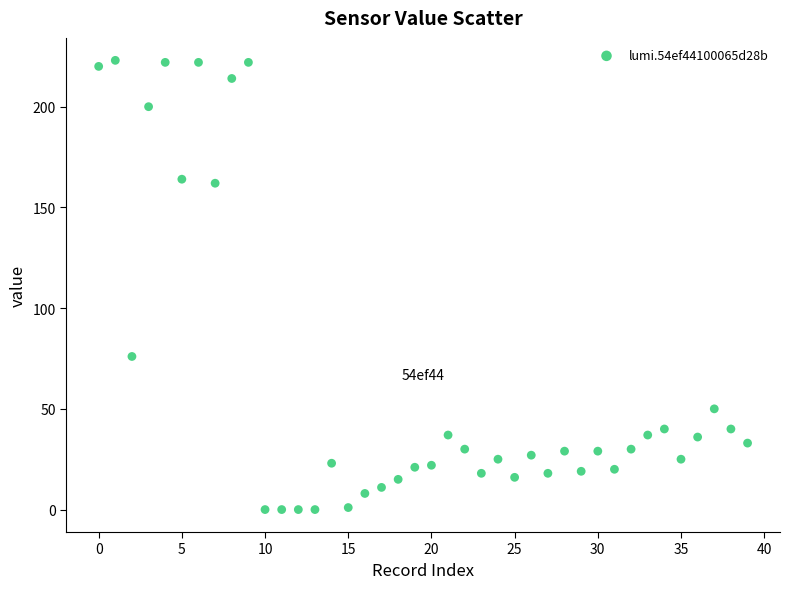

What Y value in the scatter plot is closest to 111?

76